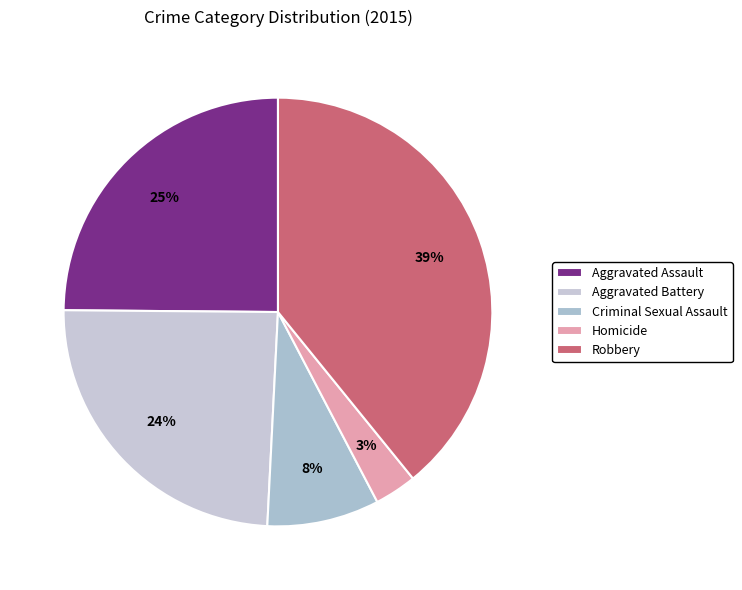

The Robbery slice represents 39% of the pie. True or false?

True